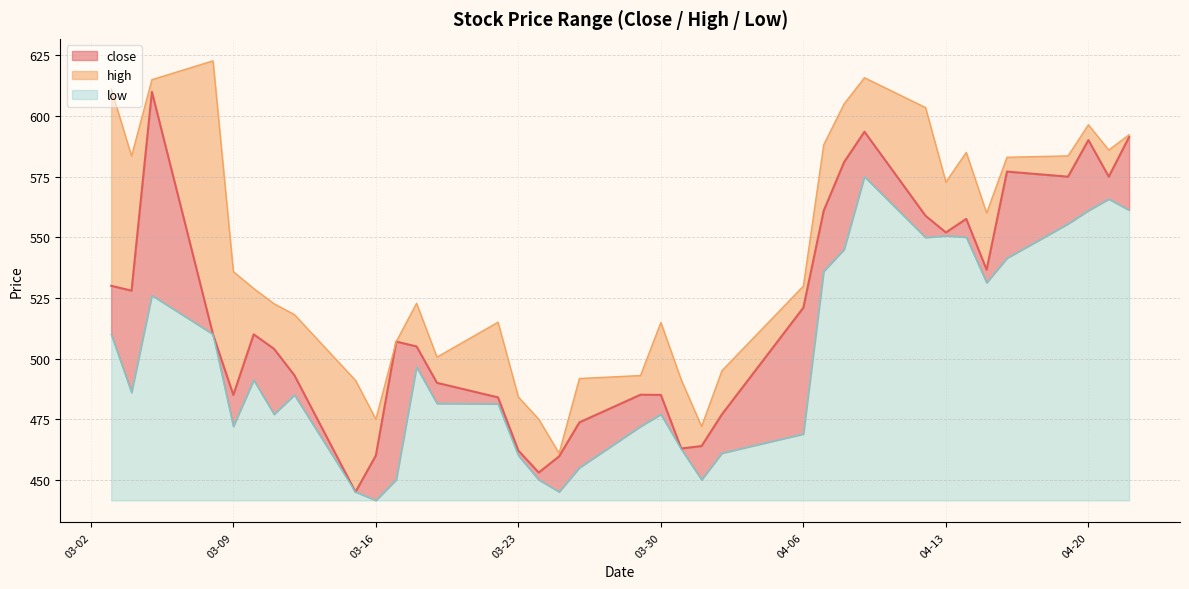

What is the average value of the close series?

518.2